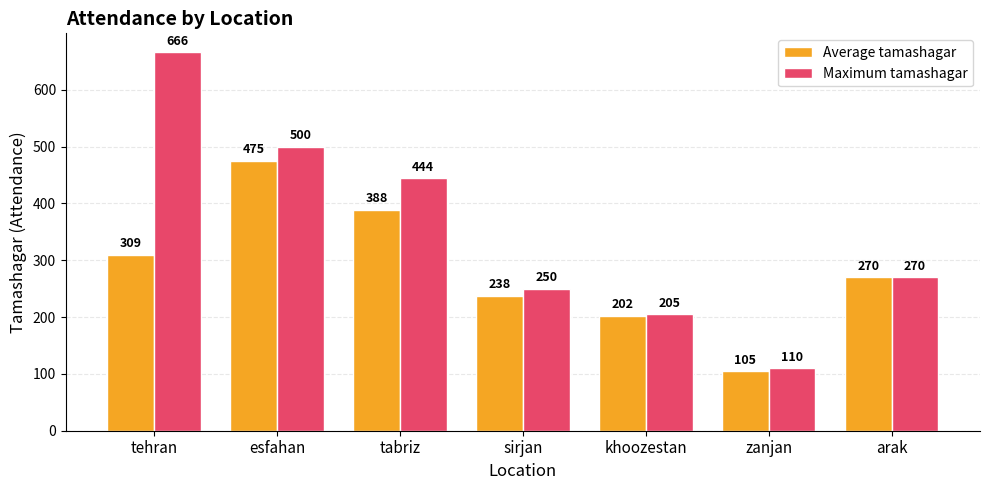

Is it true that Maximum tamashagar equals 176.9 at zanjan?

False